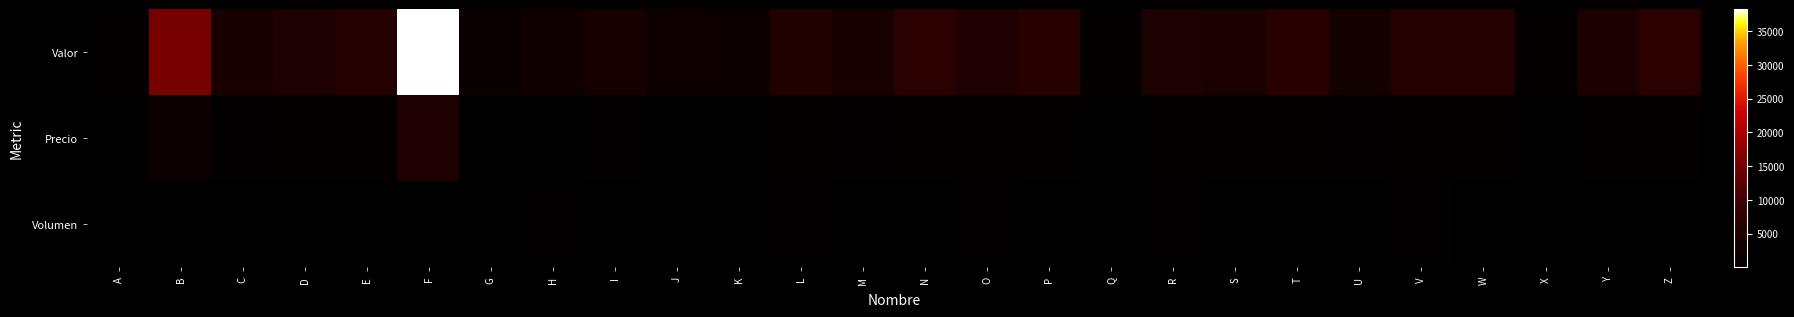

Reading left to right, transcribe all the data shown in this chart.

Valor: A=986.9	B=15300.0	C=3916.8	D=4697.1	E=5752.8	F=38250.0	G=1912.5	H=2815.2	I=3587.8	J=2524.5	K=2088.4	L=5362.6	M=4023.9	N=6823.8	O=4842.4	P=6204.1	Q=780.3	R=4635.9	S=4352.9	T=6464.2	U=3266.6	V=5989.9	W=5775.8	X=918.0	Y=4459.9	Z=6846.8
Precio: A=129.0	B=2000.0	C=512.0	D=614.0	E=752.0	F=5000.0	G=250.0	H=368.0	I=469.0	J=330.0	K=273.0	L=701.0	M=526.0	N=892.0	O=633.0	P=811.0	Q=102.0	R=606.0	S=569.0	T=845.0	U=427.0	V=783.0	W=755.0	X=120.0	Y=583.0	Z=895.0
Volumen: A=146.0	B=363.0	C=222.0	D=393.0	E=348.0	F=26.0	G=335.0	H=481.0	I=104.0	J=127.0	K=389.0	L=415.0	M=150.0	N=80.0	O=469.0	P=170.0	Q=265.0	R=415.0	S=391.0	T=113.0	U=308.0	V=494.0	W=269.0	X=199.0	Y=33.0	Z=113.0